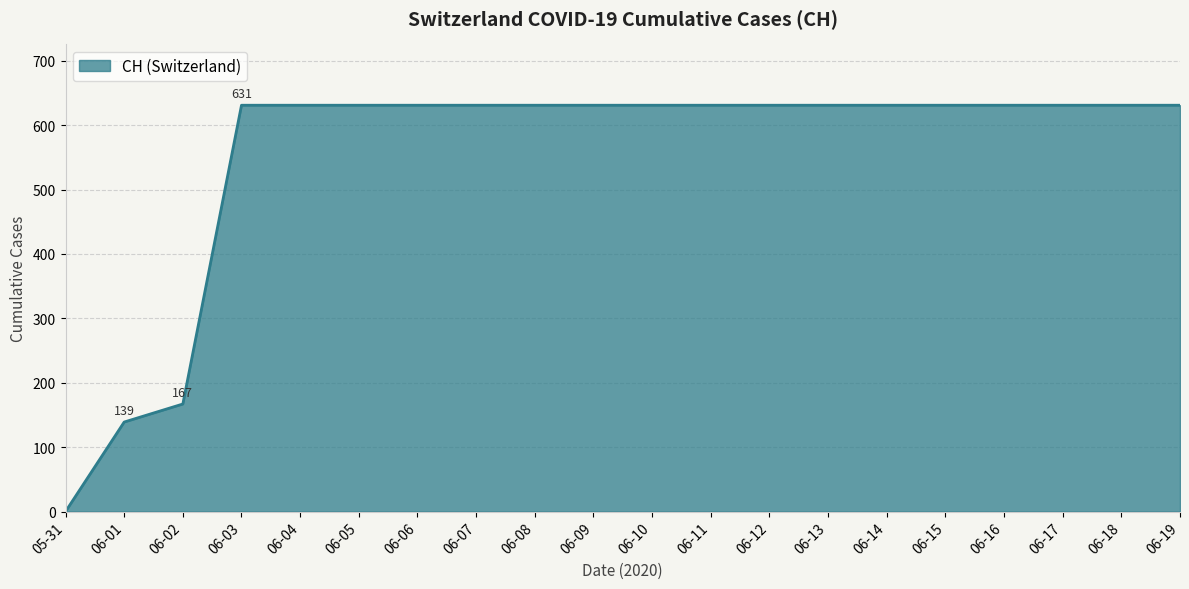

Reading left to right, list all the values displayed in this chart.

0	139	167	631	631	631	631	631	631	631	631	631	631	631	631	631	631	631	631	631